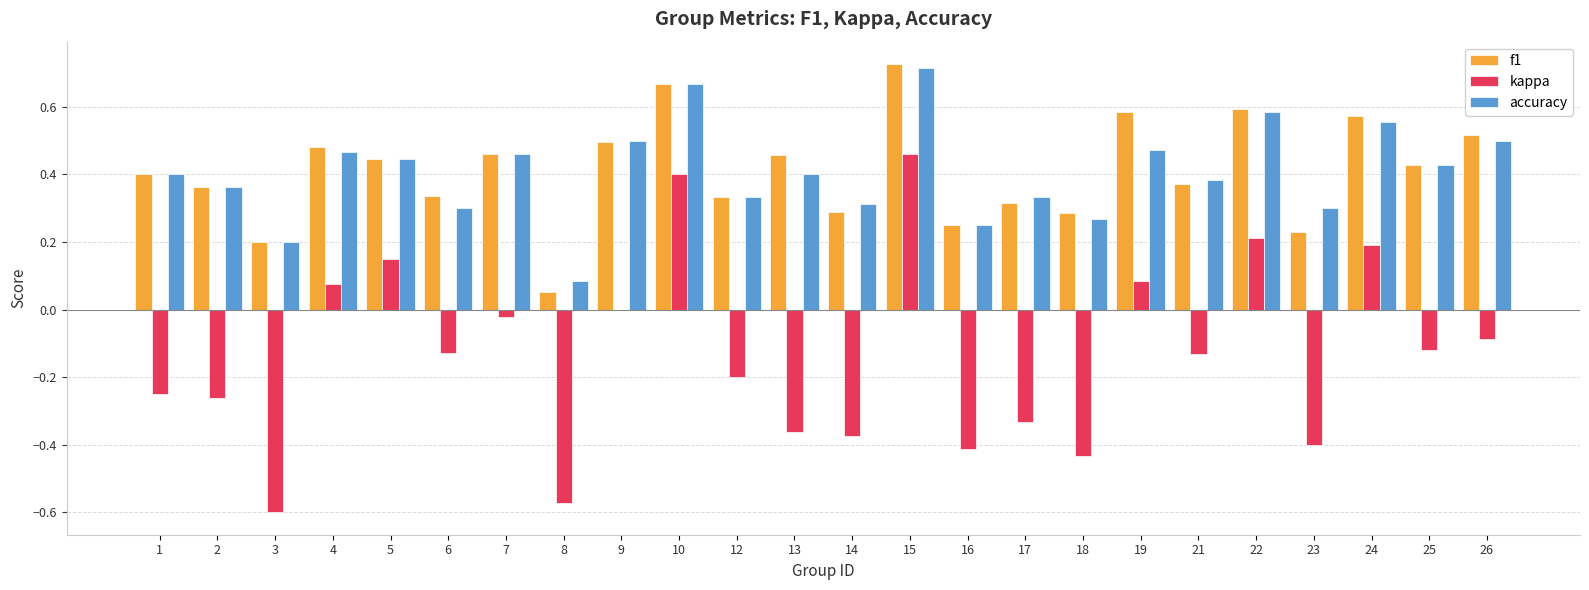

How many groups of bars are there?

24